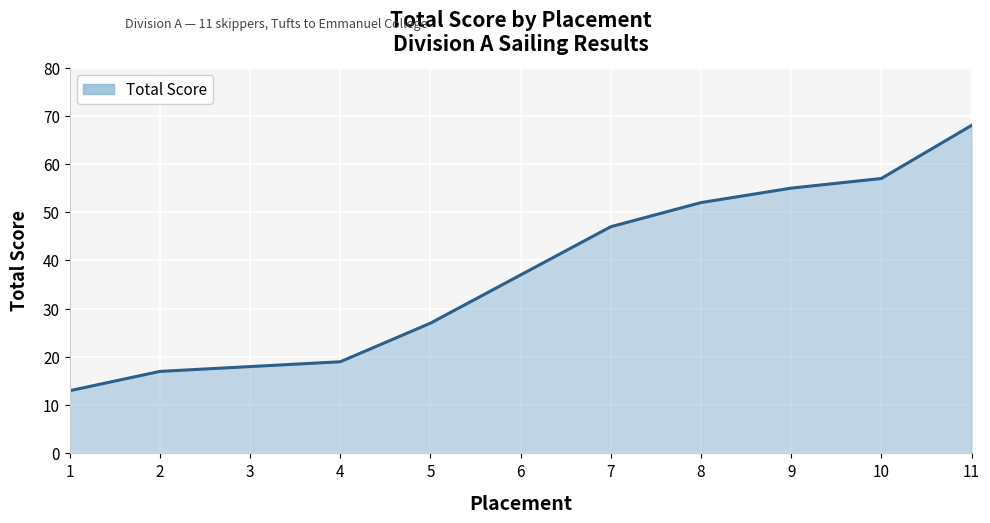

Does the chart display data point markers on the line(s)?

No